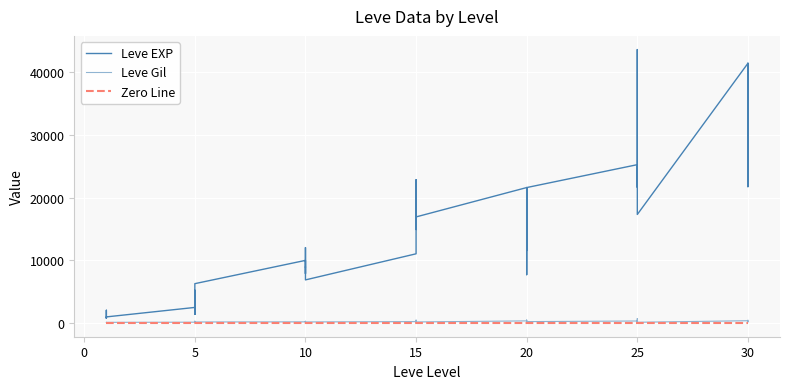

True or false: Zero Line and Leve Gil intersect in this chart.

False